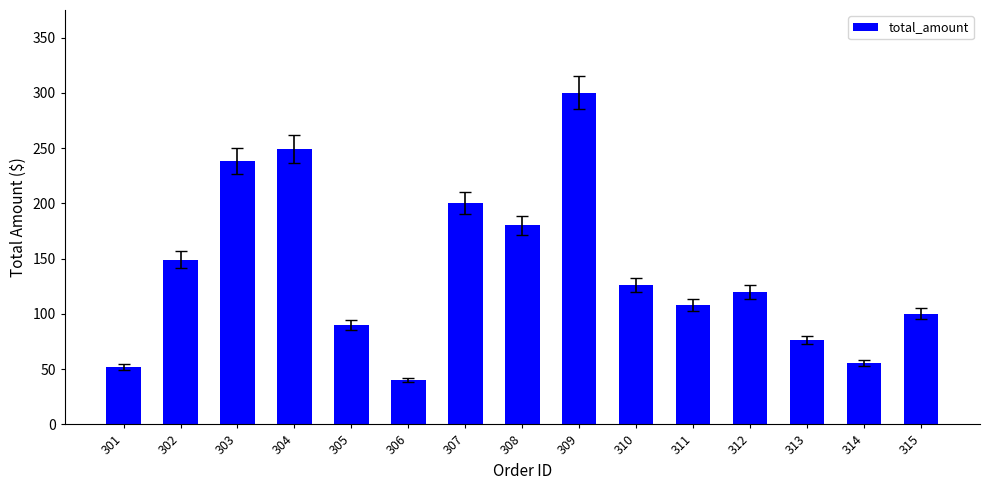

At which category does the chart reach its minimum across all series?

306